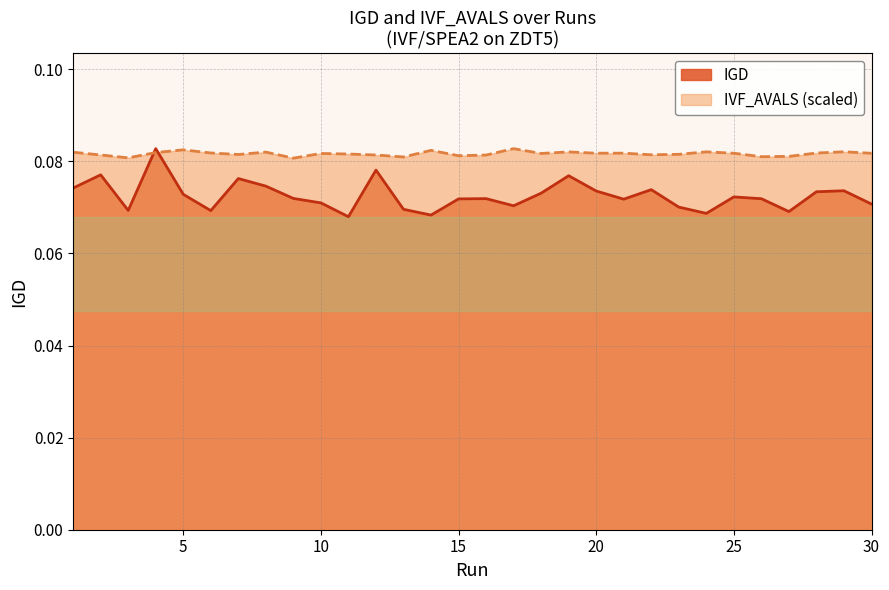

After their last crossing, which series has the higher values: IVF_AVALS or IGD?

IVF_AVALS